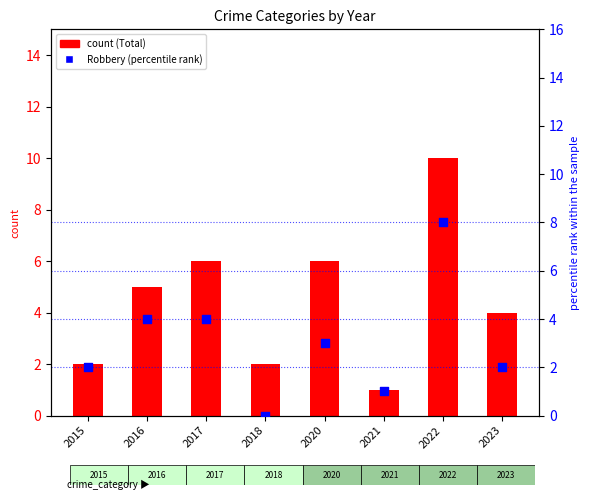

What are all the series names shown in the legend?

Total, Robbery (percentile)